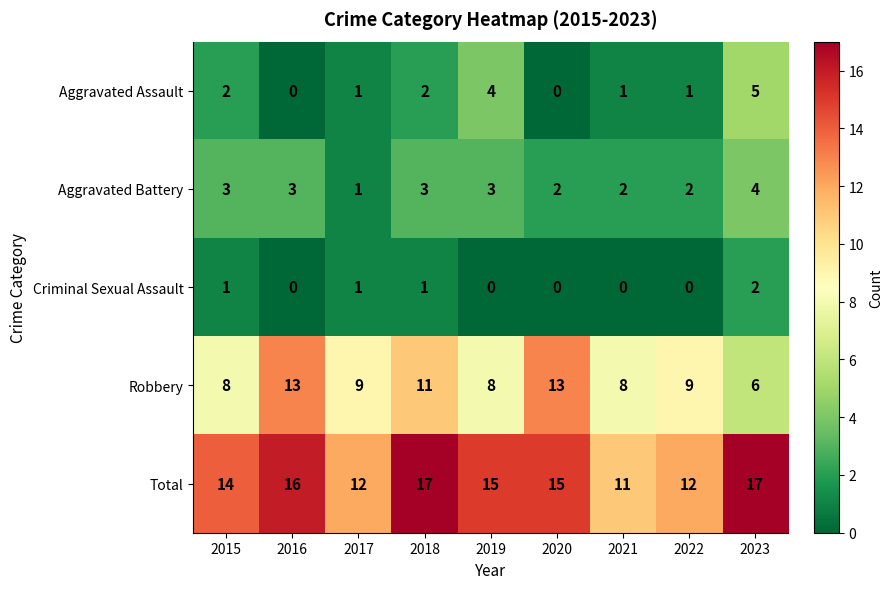

How many Total values are between 12 and 16?

6